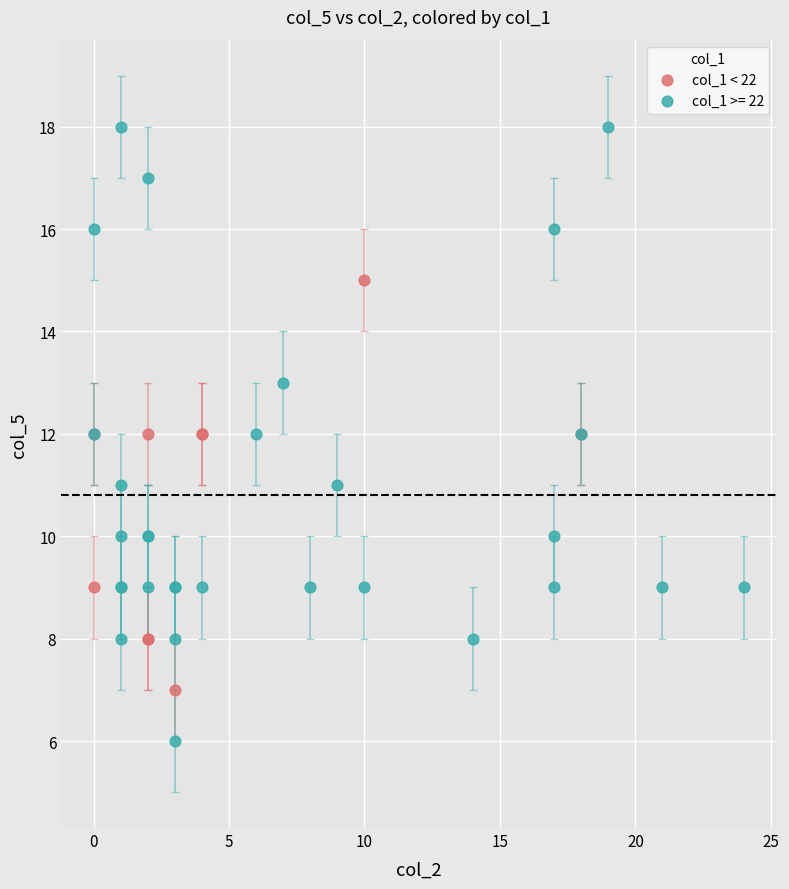

Which series contains the lowest Y value?

col_1 >= 22